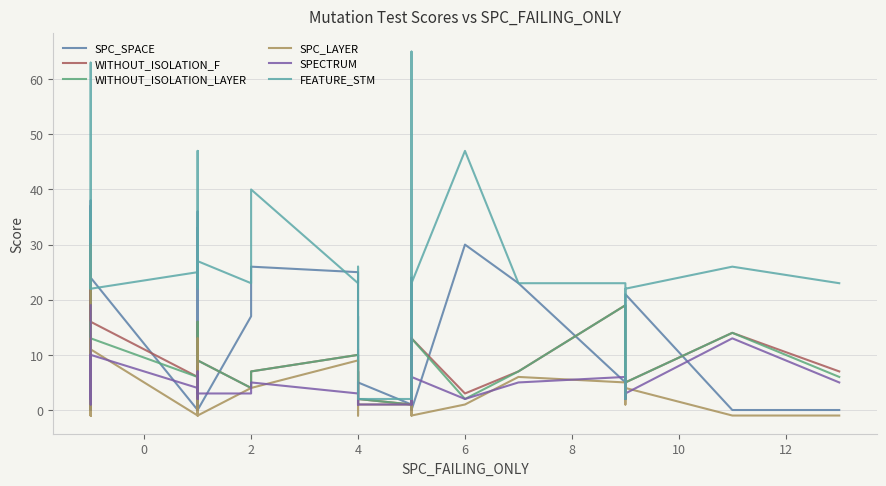

True or false: SPC_LAYER and WITHOUT_ISOLATION_LAYER intersect in this chart.

True